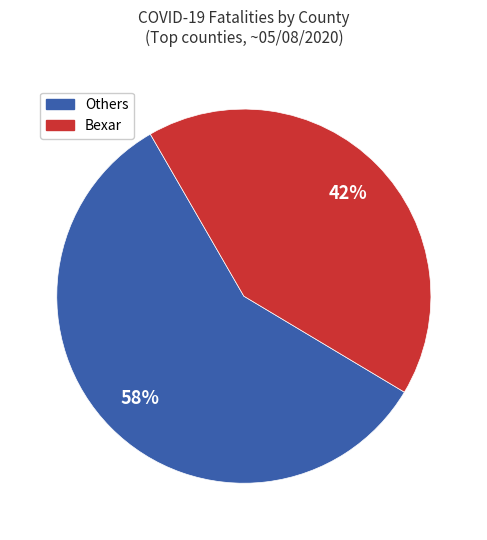

To the nearest percent, what is the difference between the largest and smallest slice percentages?

16%